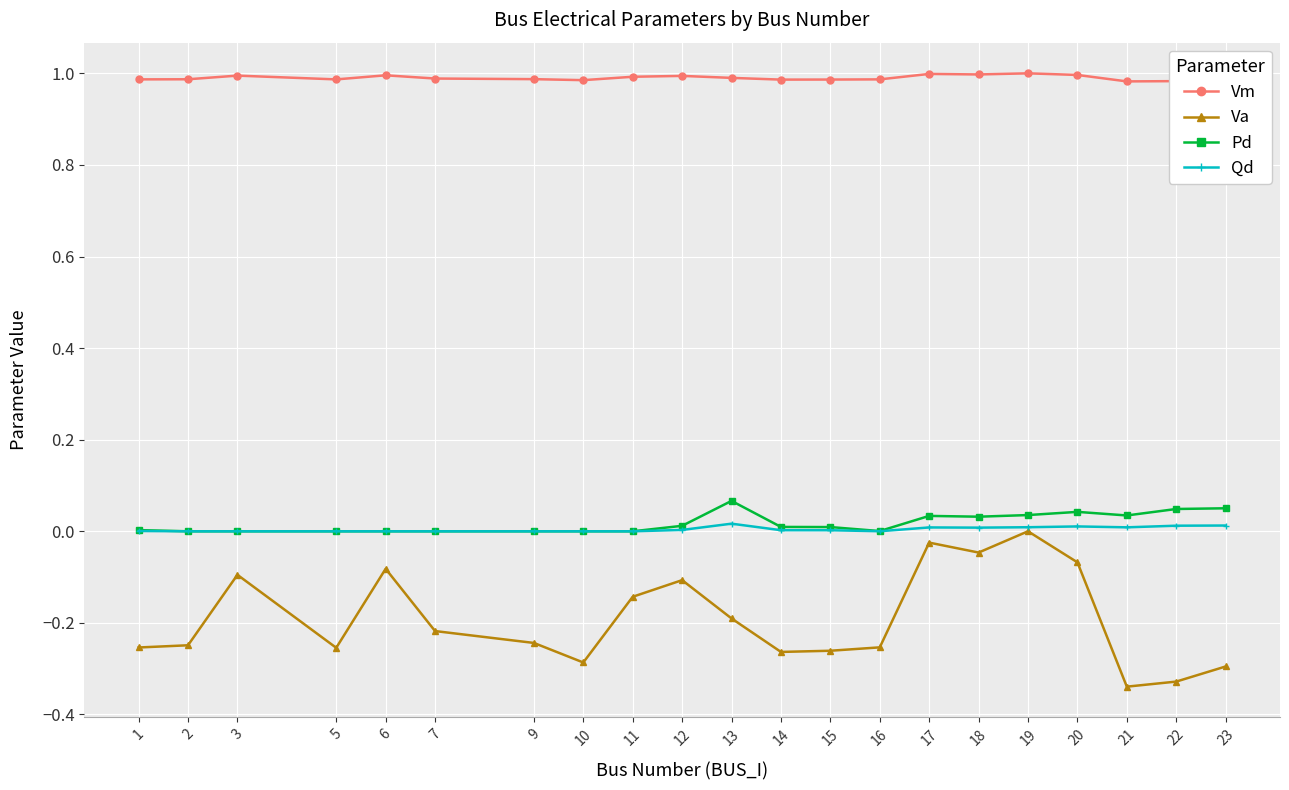

Rank the series by their maximum value, from lowest to highest.

Va, Qd, Pd, Vm